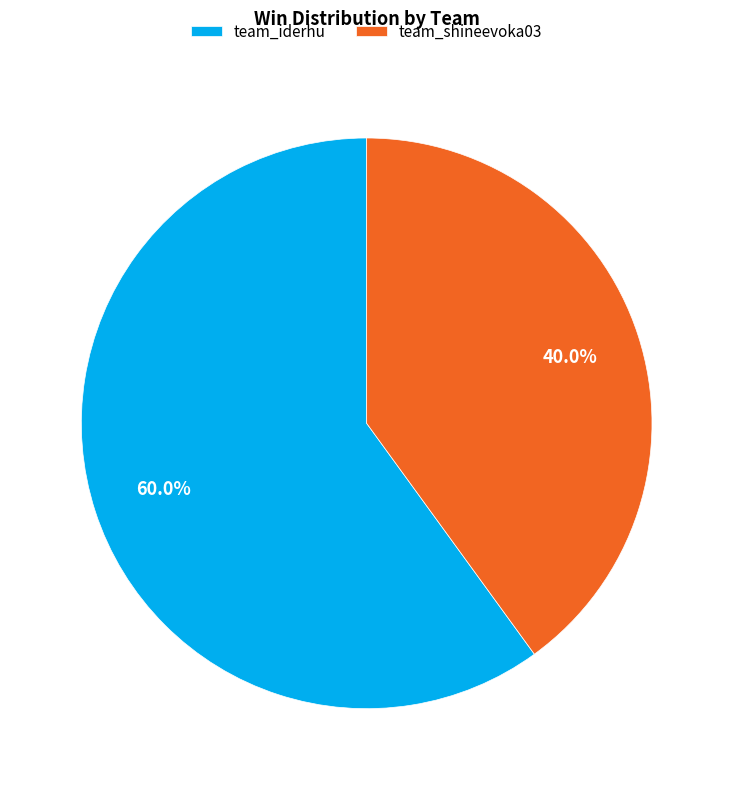

Is there a majority slice in this chart?

Yes